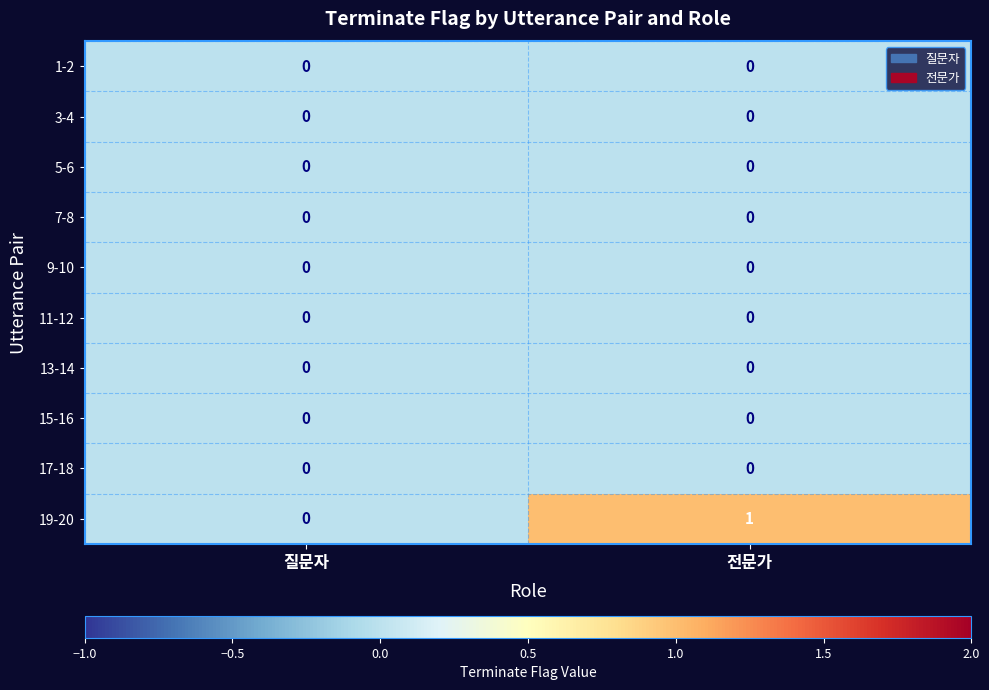

True or false: 15-16 has a value of 0 at 질문자.

True